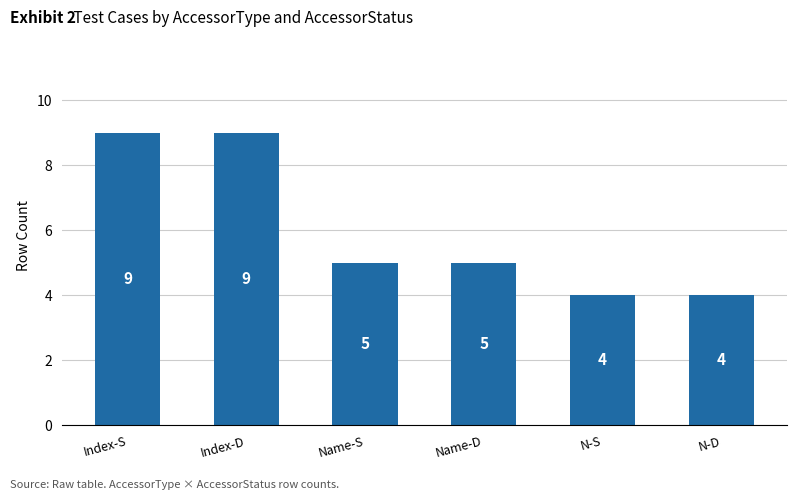

Reading left to right, what are all the values shown in this chart?

9	9	5	5	4	4